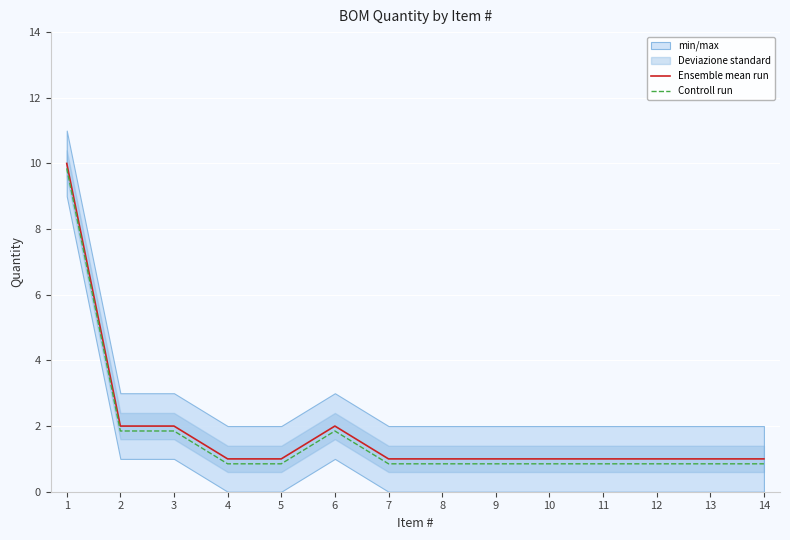

At which category does the chart reach its minimum across all series?

4